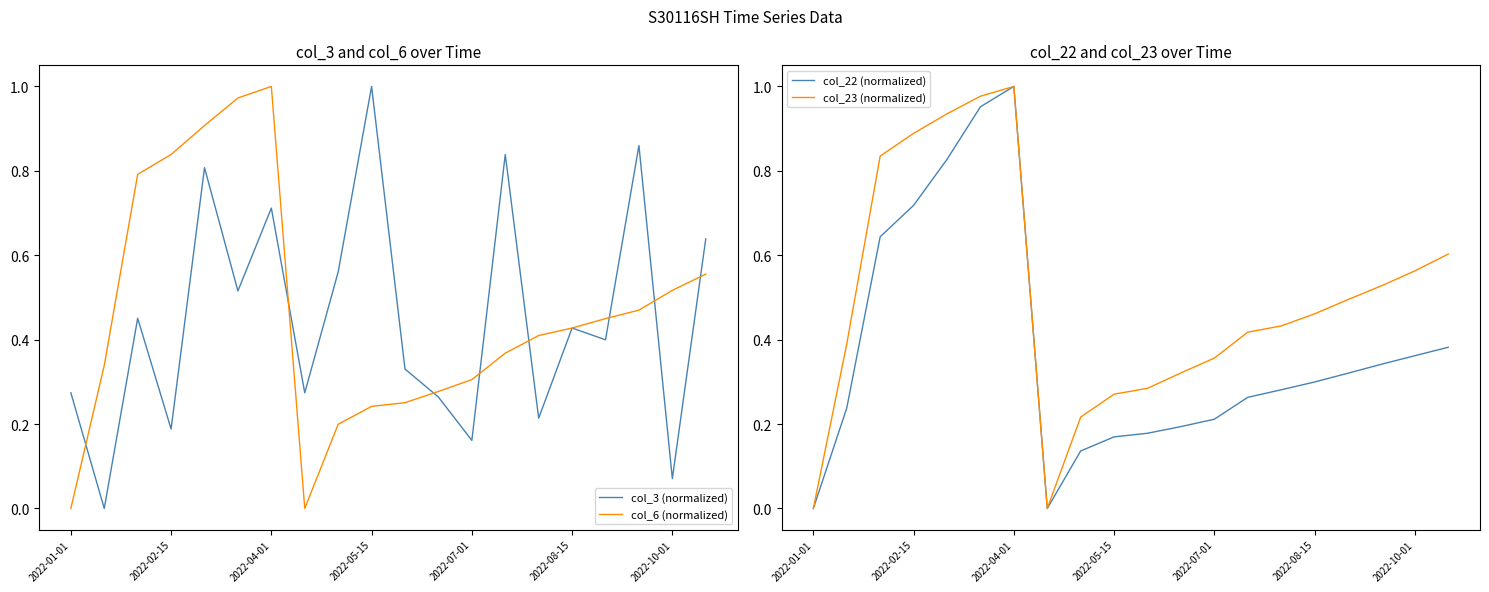

Is it true that col_22 (normalized) equals 0.1 at 8?

True